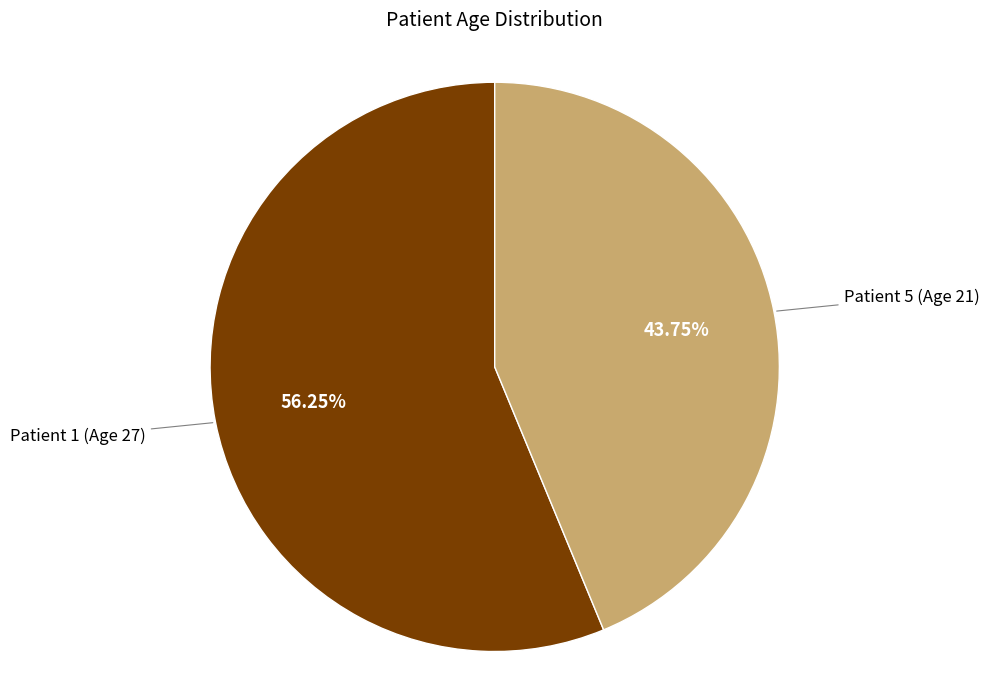

Is there any slice that represents more than half of the pie?

Yes